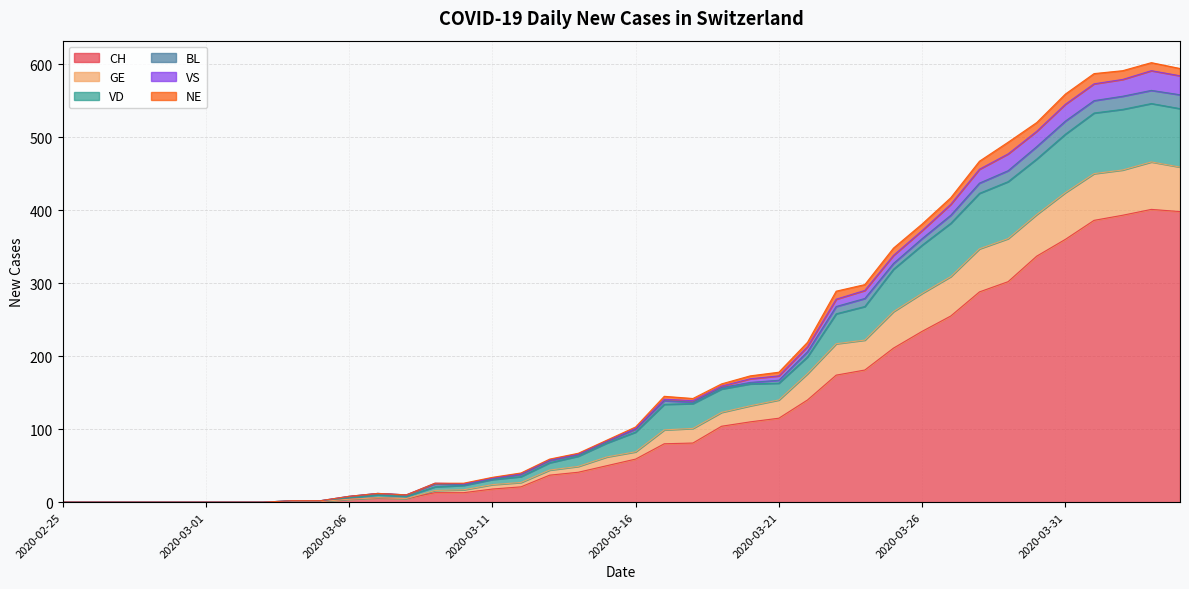

How many data points does each series have?

40